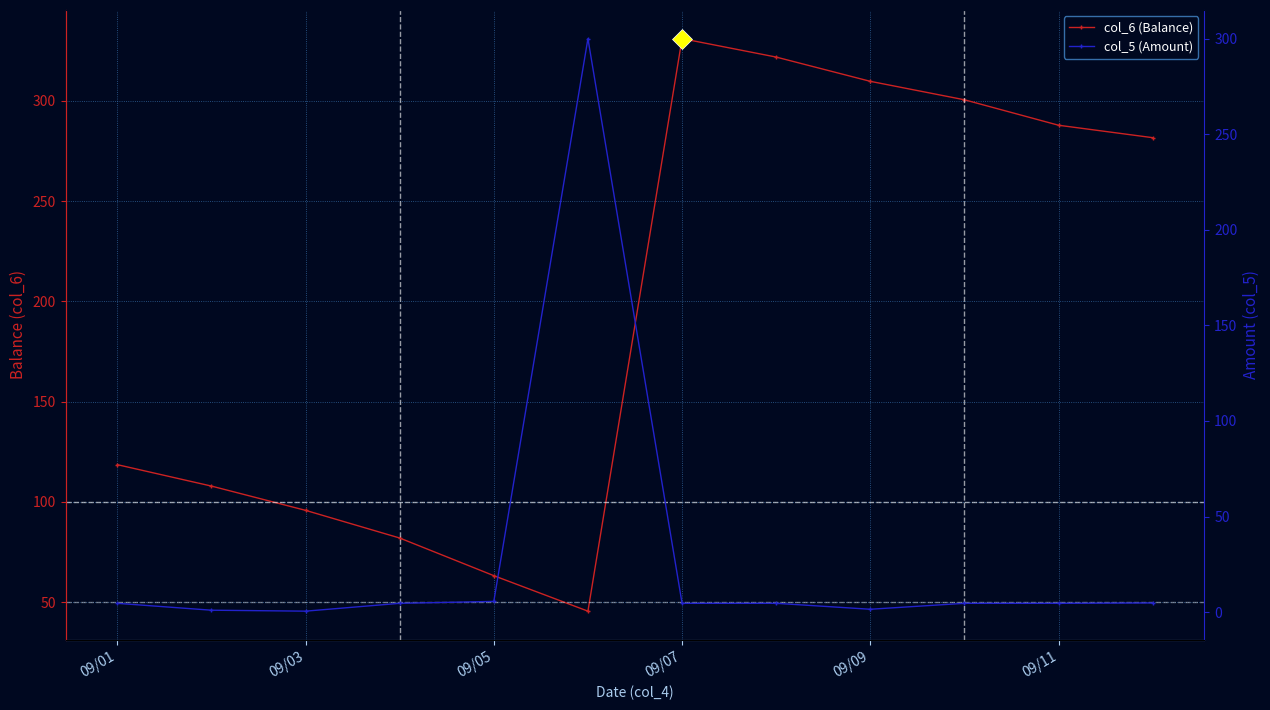

What are all the series names shown in the legend?

col_6 (Balance), col_5 (Amount)